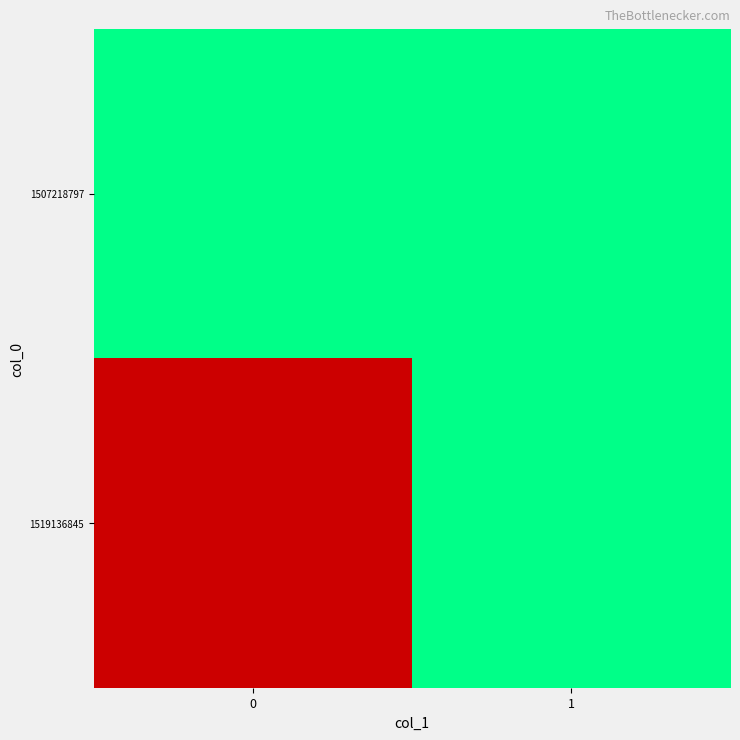

Between 0 and 1, which series saw the biggest shift?

1519136845